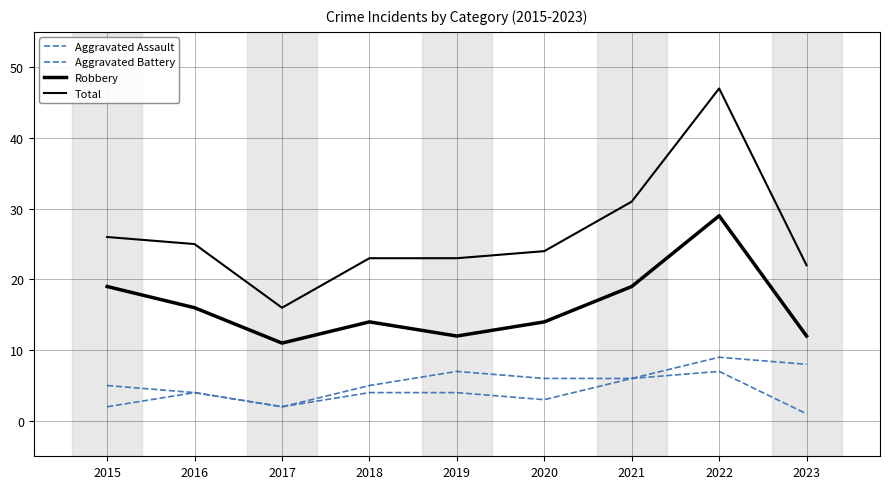

Does the chart display data point markers on the line(s)?

No